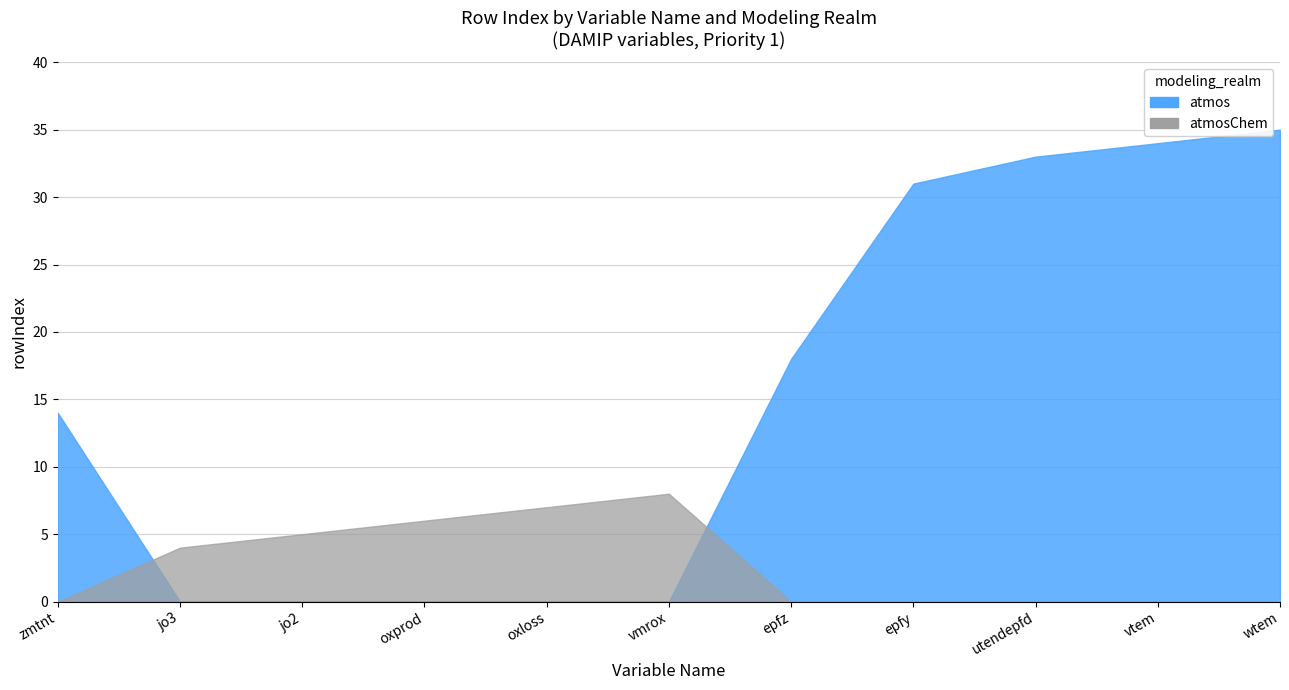

Which series ends up on top after the final intersection of atmos and atmosChem?

atmos